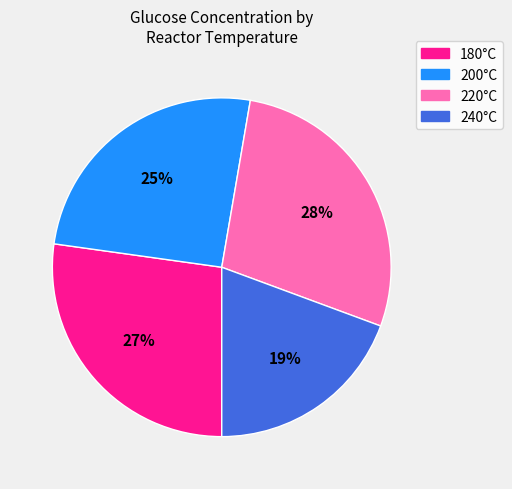

Is it true that 180°C is 37% of the pie?

False